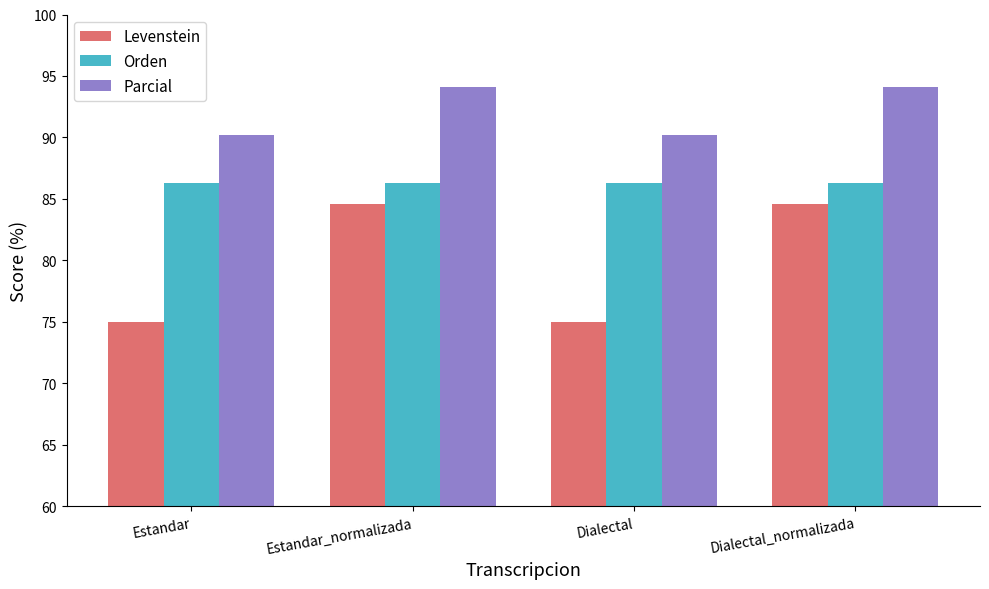

The value of Levenstein at Estandar is 52.2. True or false?

False